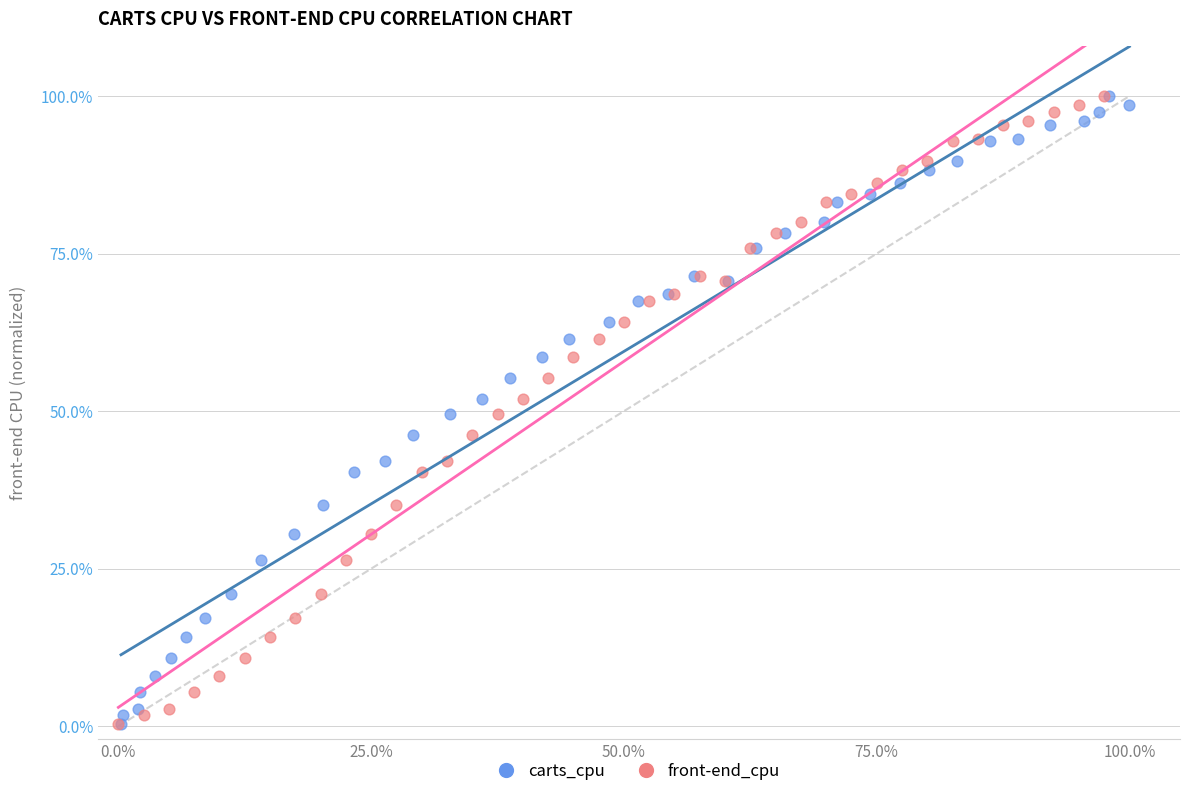

What are all the series names shown in the legend?

carts_cpu, front-end_cpu